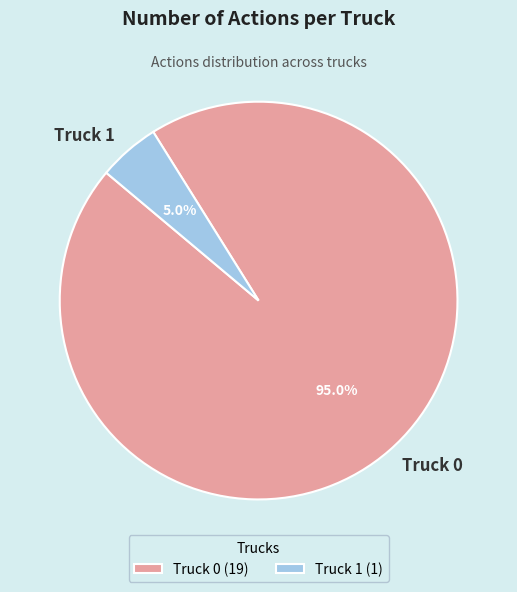

Is Truck 0 the majority of the pie?

Yes